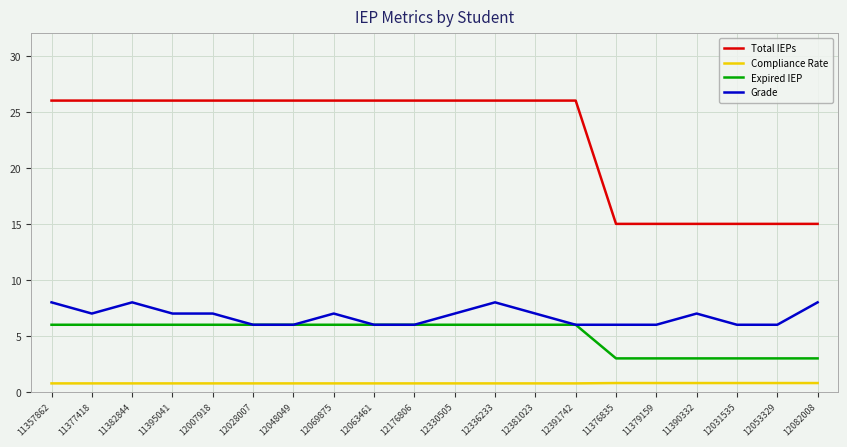

What is the total value across all series at 12330505?

39.8